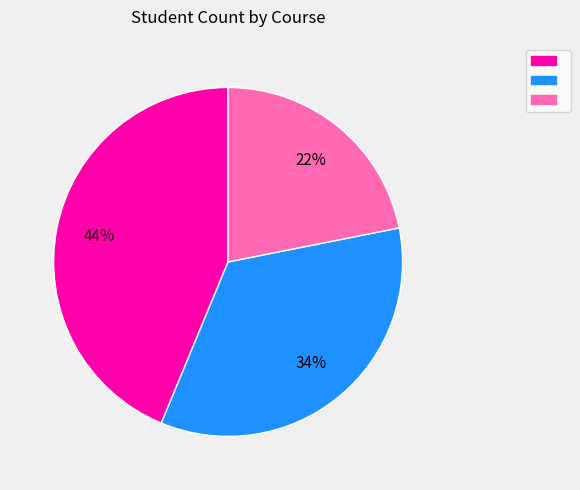

To the nearest percent, what is the average slice percentage?

33%